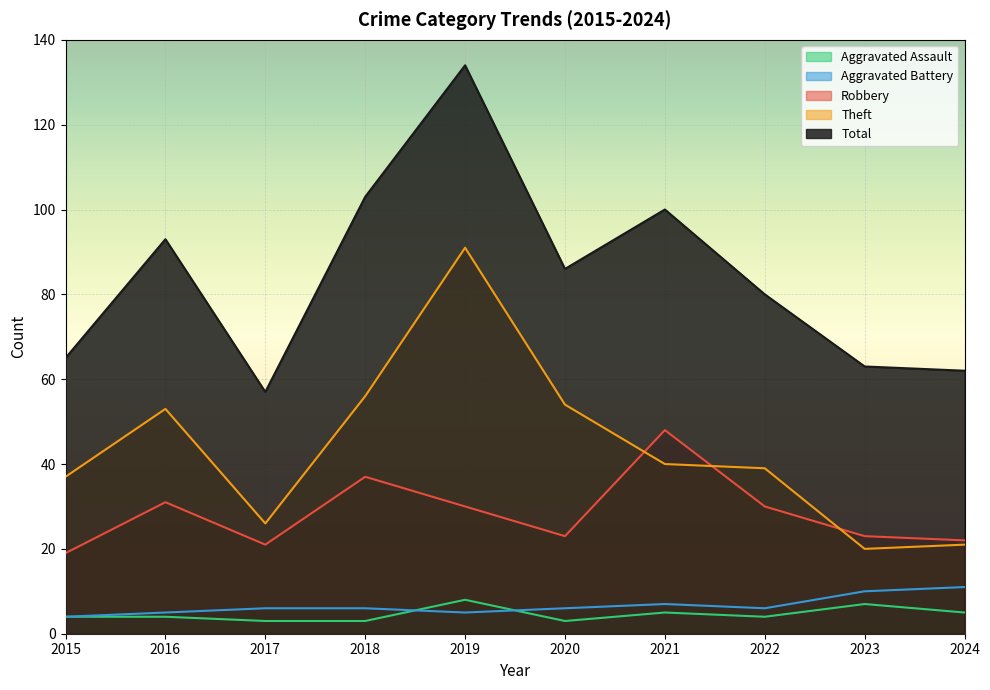

Which series has the widest spread of values?

Total